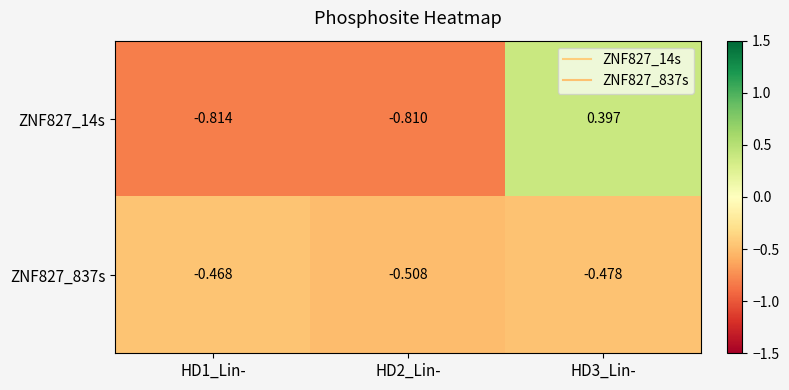

At which category does the chart reach its peak across all series?

HD3_Lin-